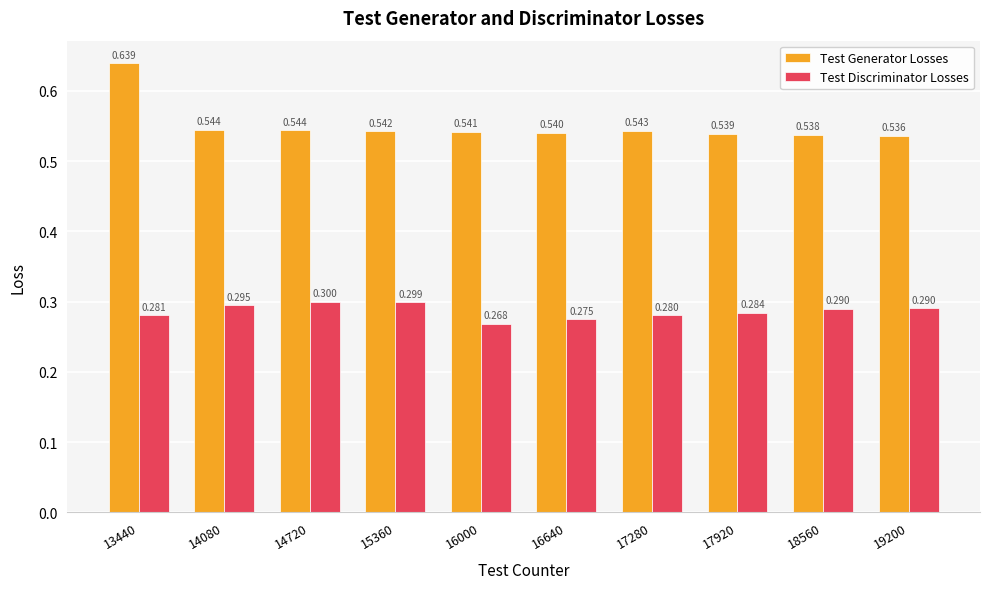

Which series has the largest range (max minus min)?

Test Generator Losses